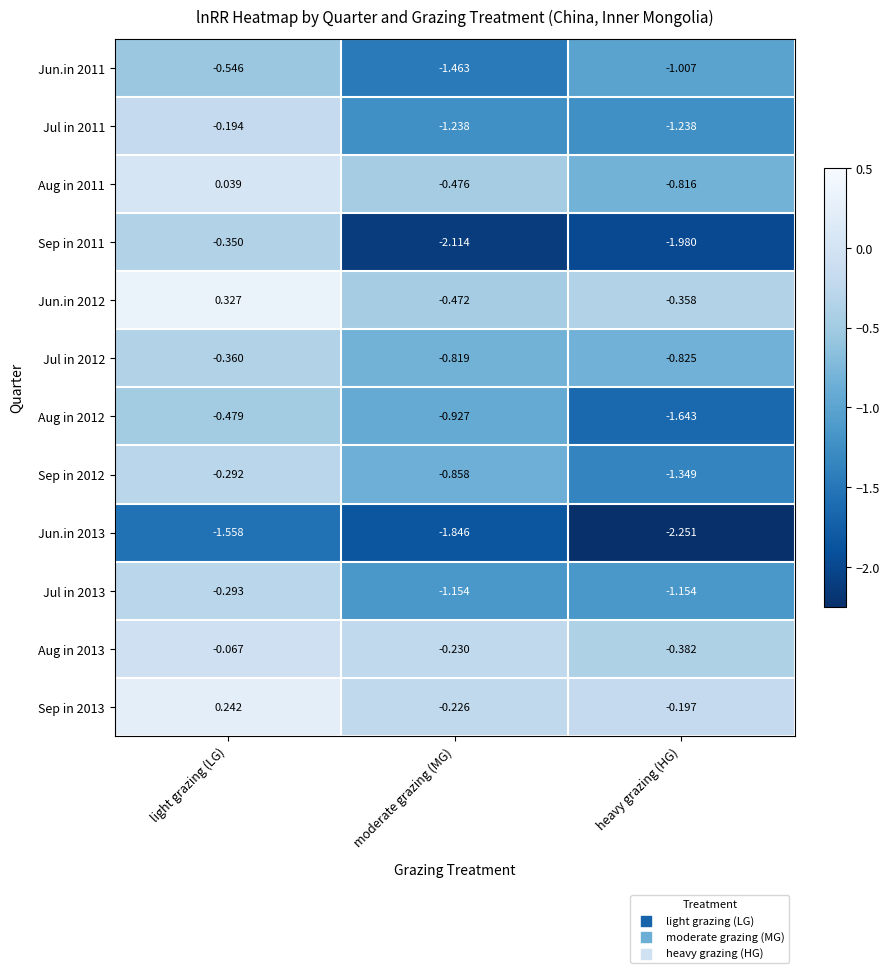

Rank the categories by Sep in 2012 value from highest to lowest.

light grazing (LG), moderate grazing (MG), heavy grazing (HG)